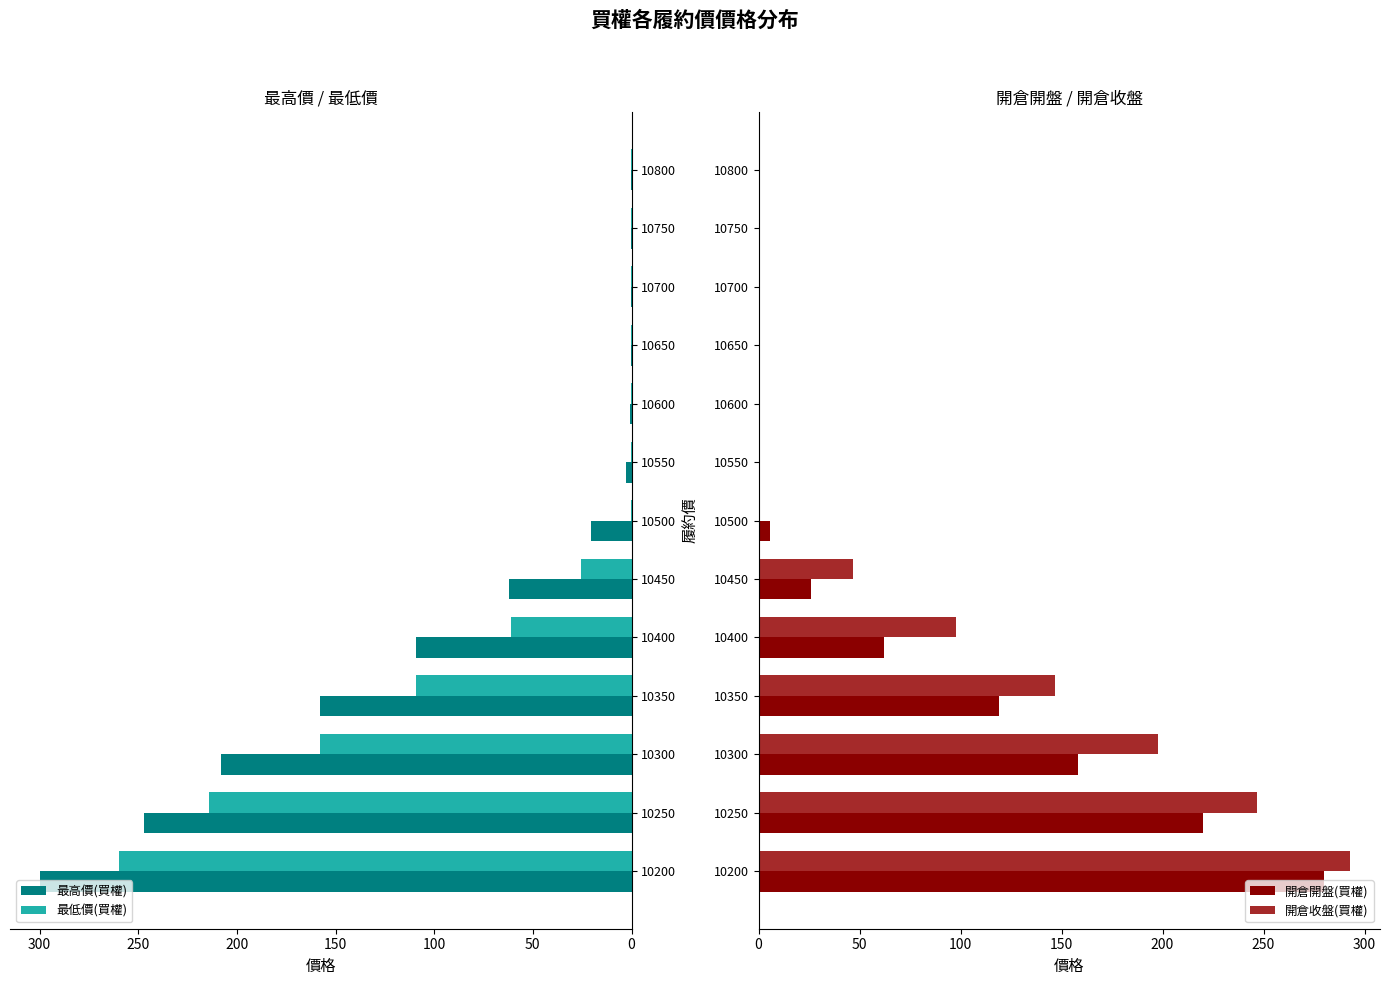

Is the value of 最低價(買權) at 10500 greater than the value of 最高價(買權) at 10350?

No